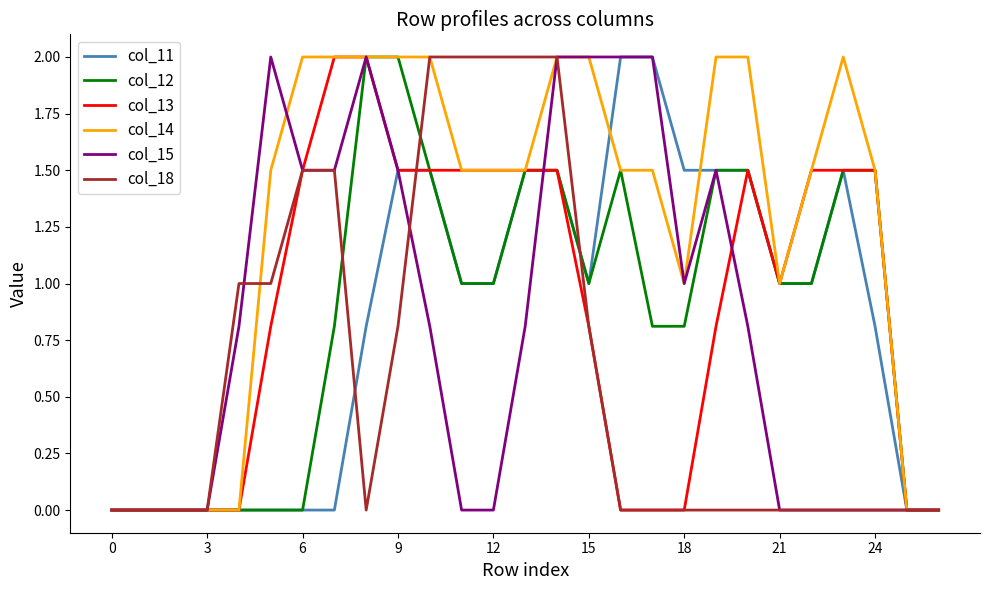

Which series has the largest total across all categories?

col_14